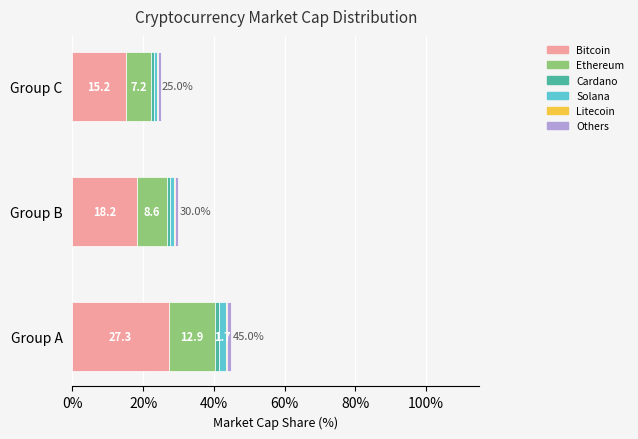

What is the highest value of the Bitcoin series?

27.3